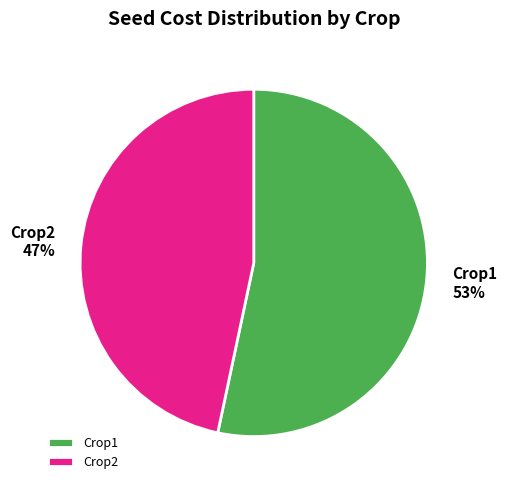

Approximately how many times larger is the value at Crop2 compared to Crop1?

0.9